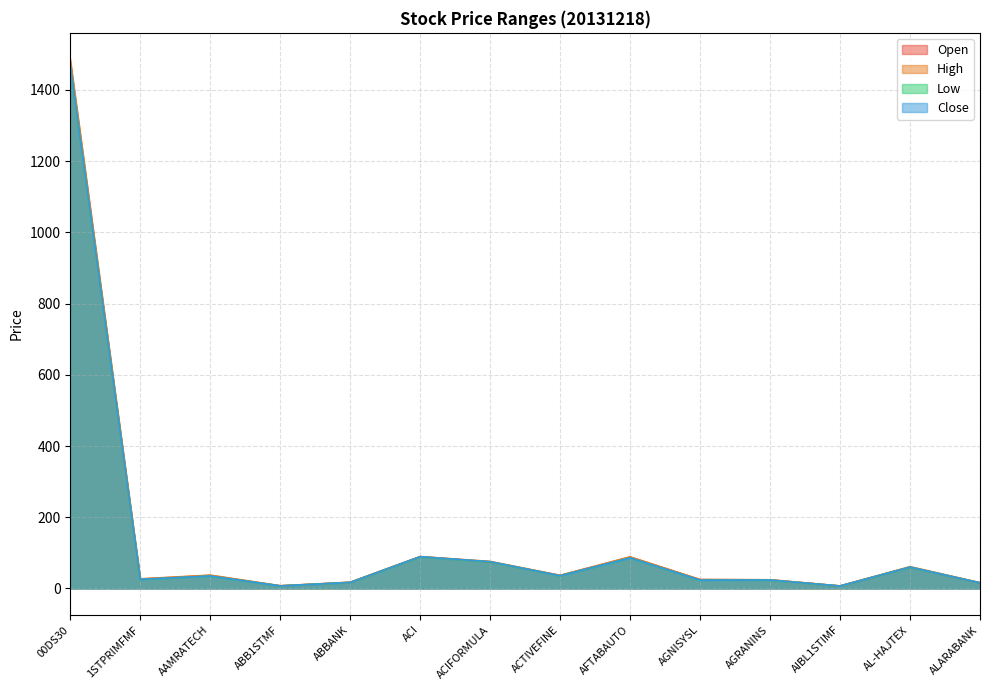

What is the difference between the Open values at ACIFORMULA and AIBL1STIMF?

67.6